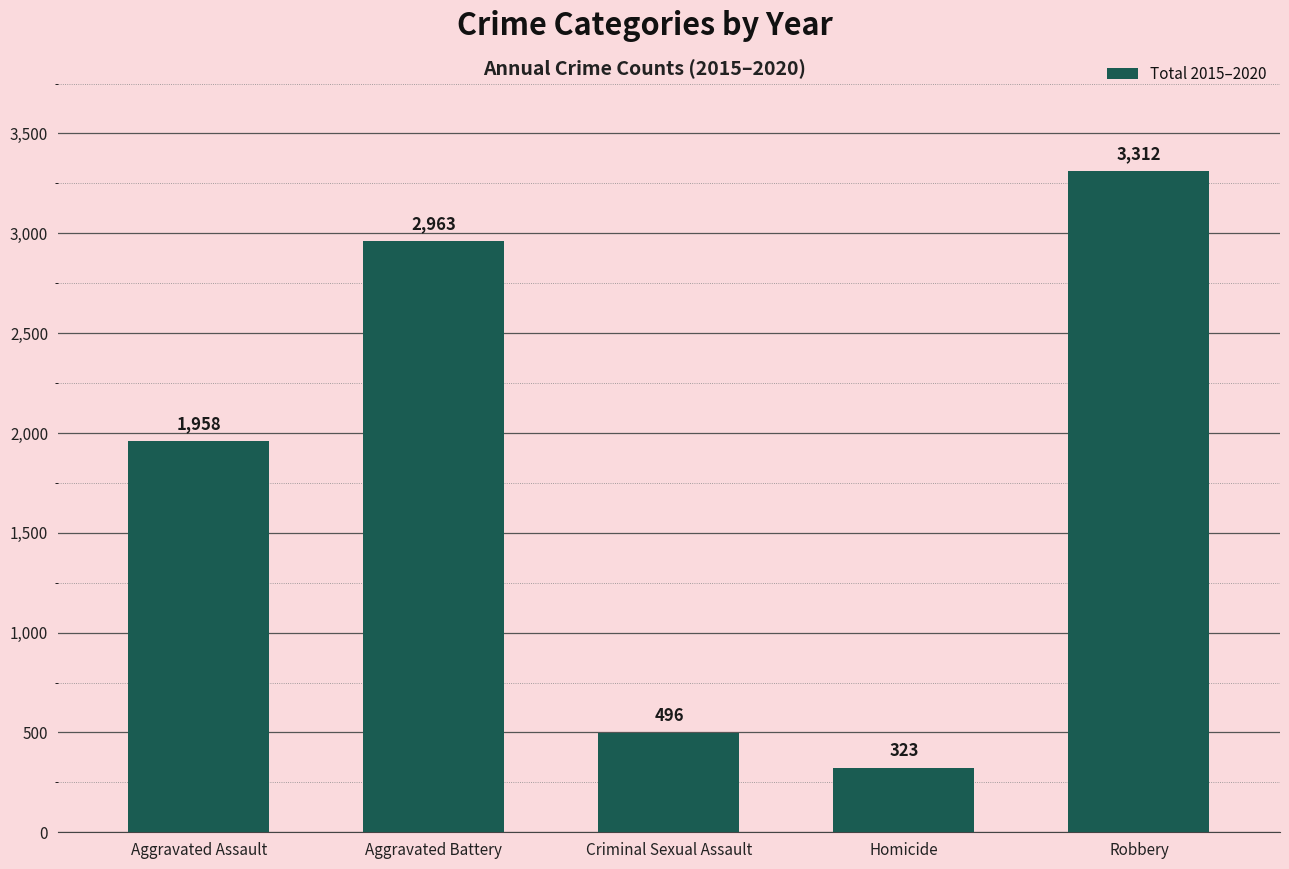

The chart shows a value of 842 at Aggravated Battery. True or false?

False